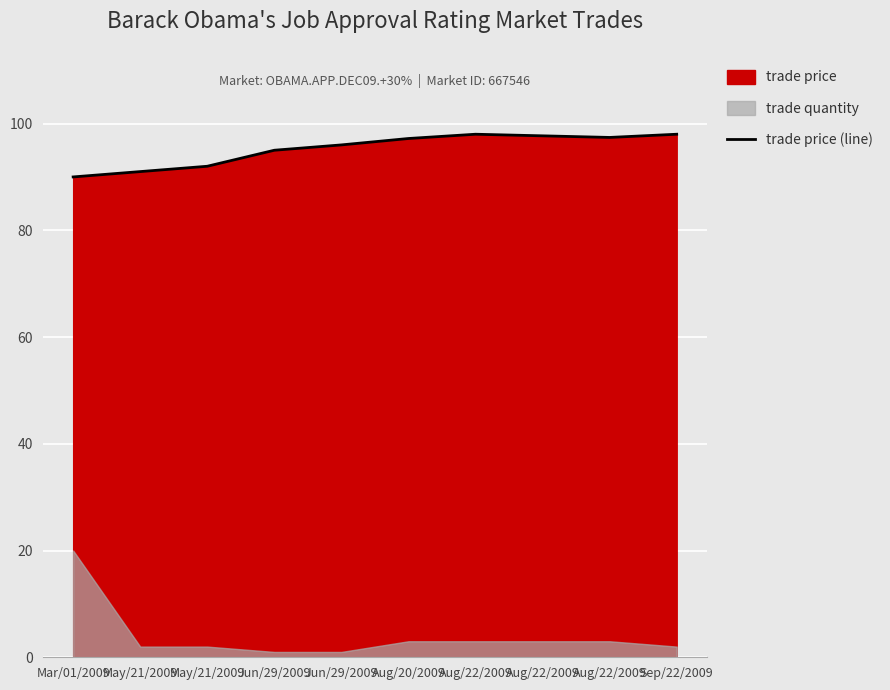

What is the value of the 8th point from the left?

98.0